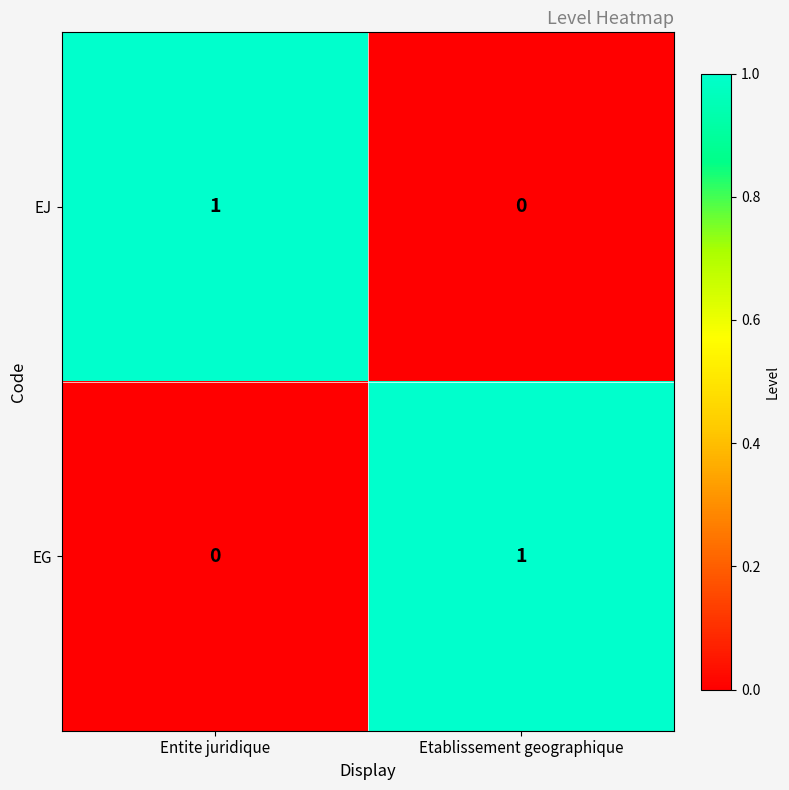

How many values in the EJ series are below 1?

1